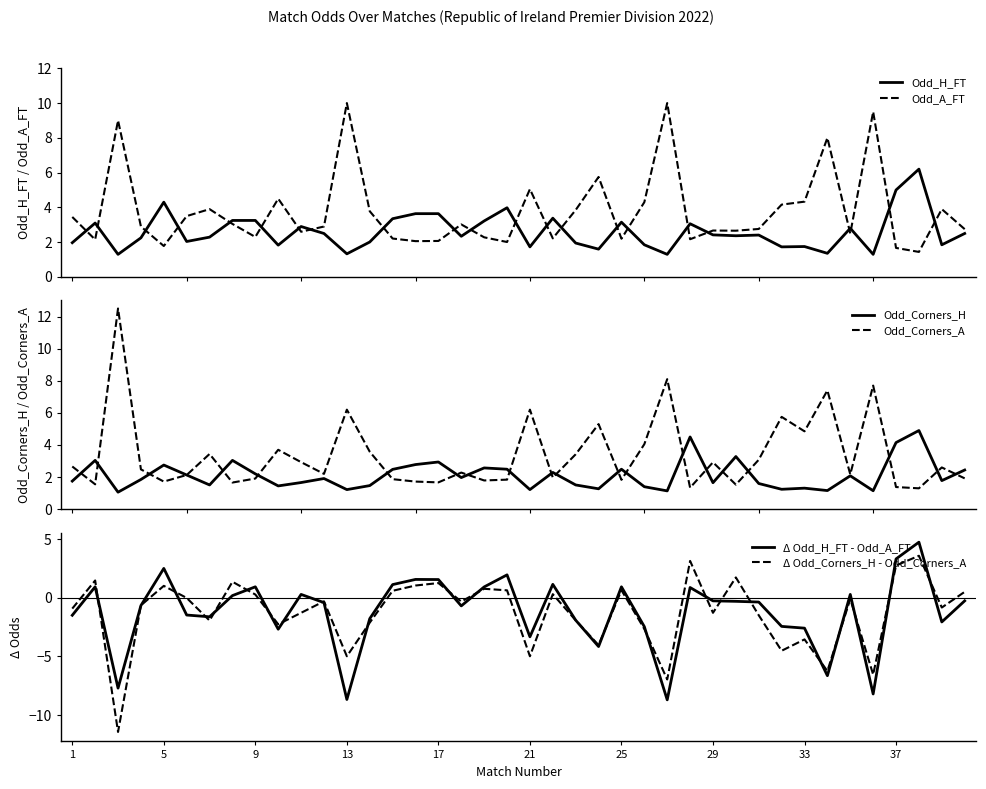

The value of Δ Odd_Corners_H - Odd_Corners_A at 37 is 1.1. True or false?

False